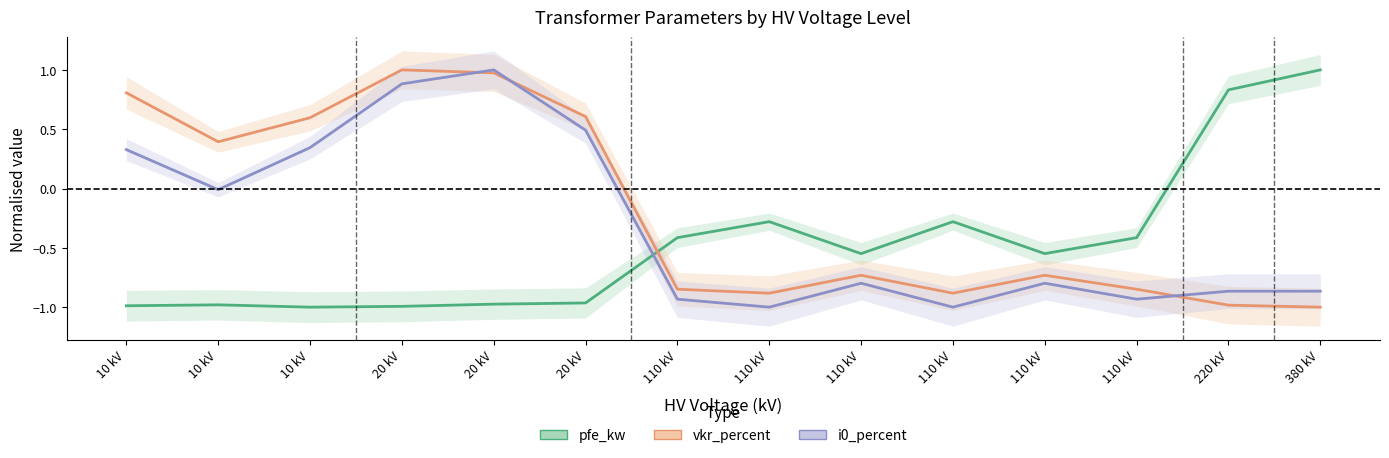

How many data points does each series have?

14